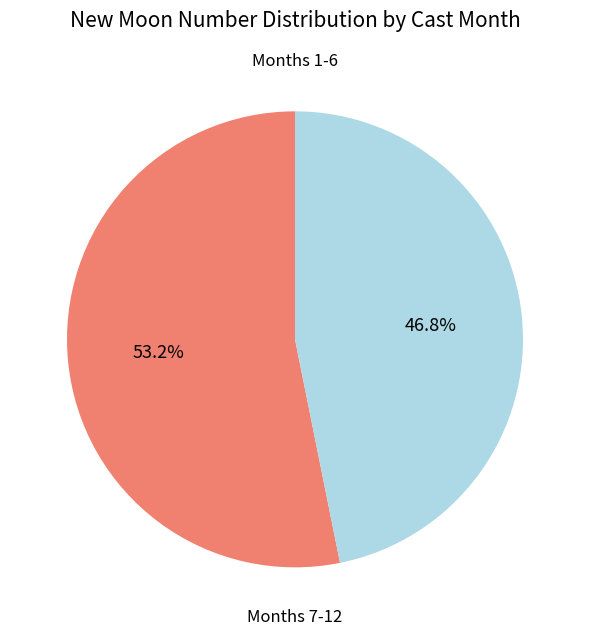

Is there a majority slice in this chart?

Yes